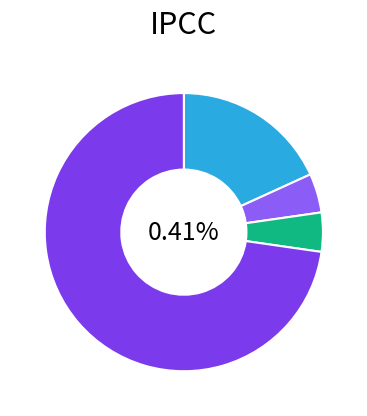

Is it true that Robbery is 73% of the pie?

True